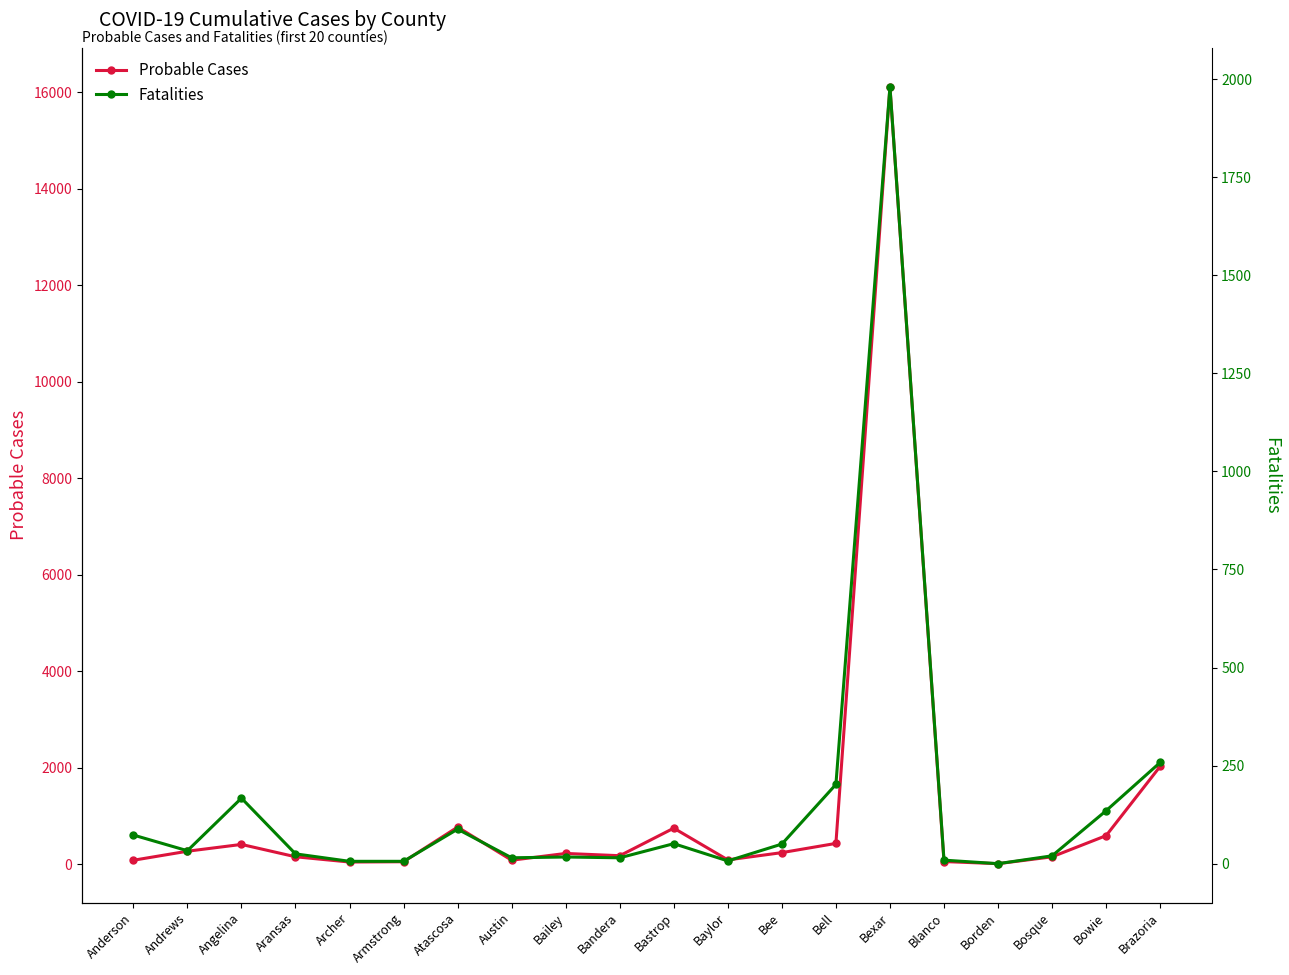

What are all the series names shown in the legend?

Probable Cases, Fatalities